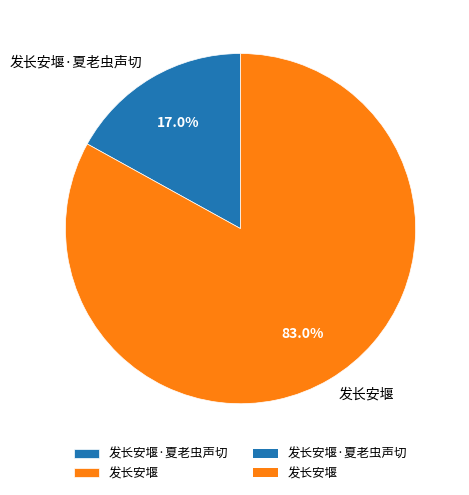

What percentage is the 发长安堰 slice, to the nearest percent?

83%